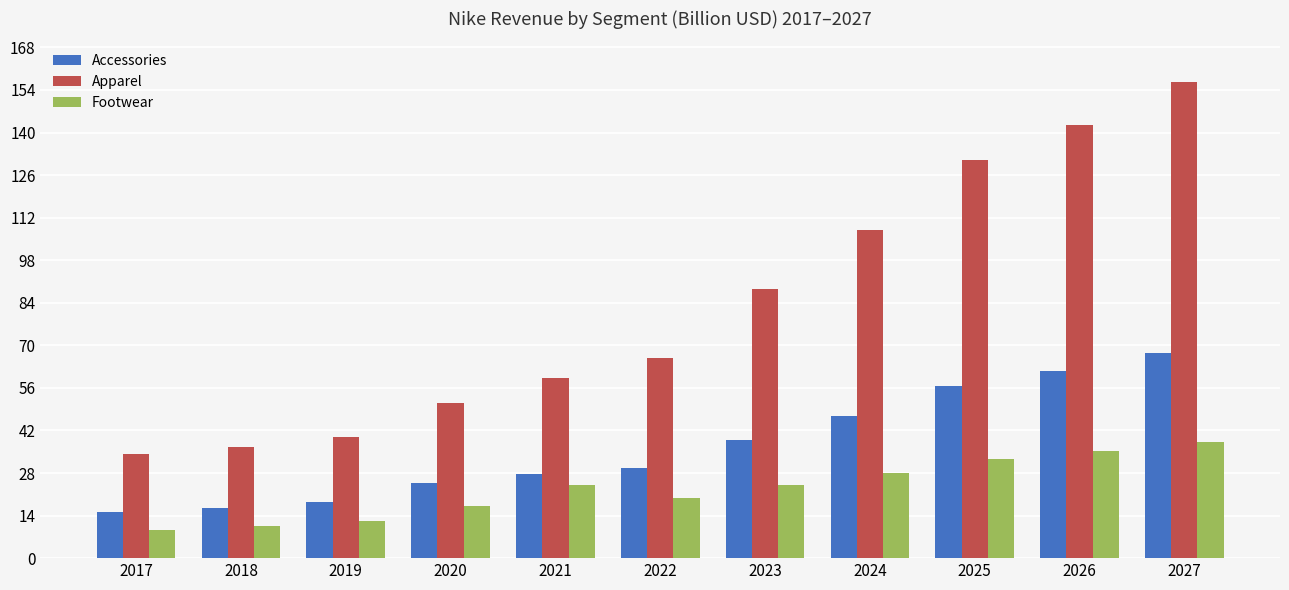

What is the sum of the Footwear values at 2017 and 2021?

33.4